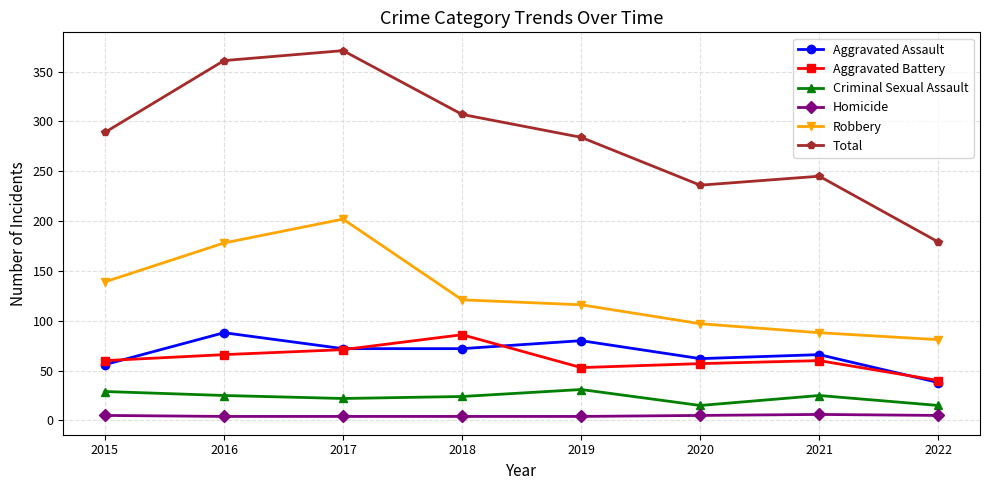

Which series has the widest spread of values?

Total